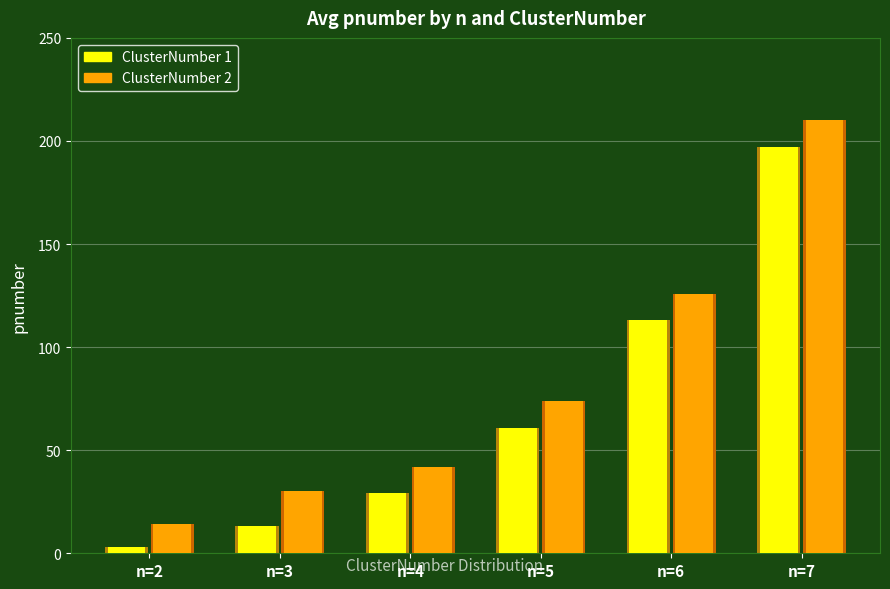

What is the sum of the ClusterNumber 2 avg pnumber values at n=6 and n=2?

140